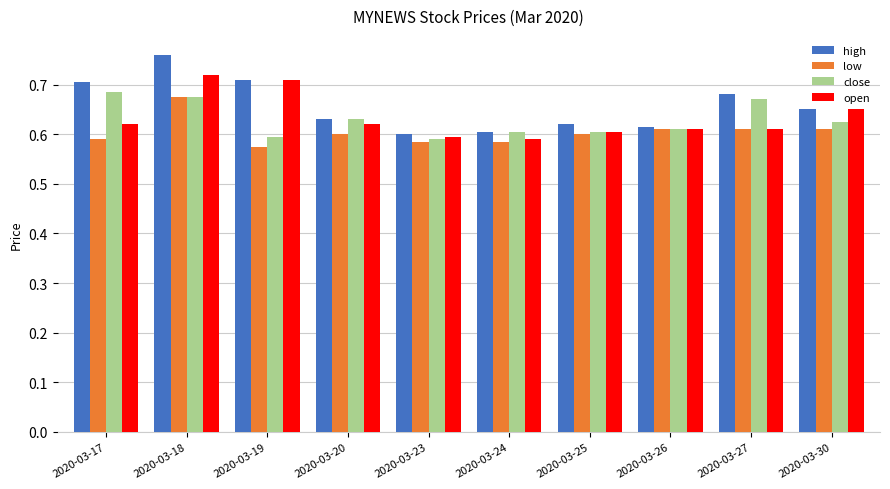

What is the sum of the low values at 2020-03-30 and 2020-03-20?

1.2